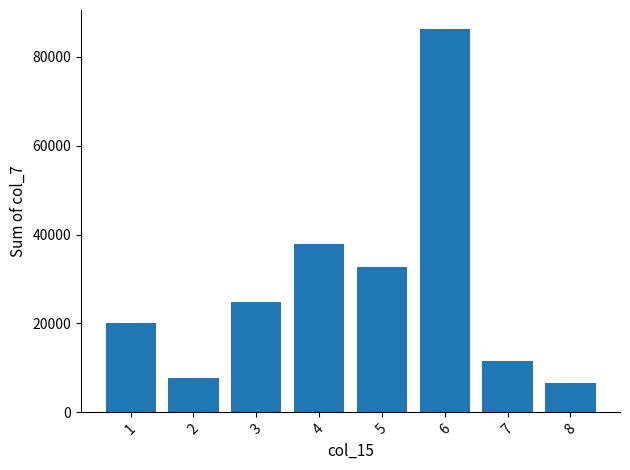

Reading left to right, list all the values displayed in this chart.

1=20200	2=7800	3=24900	4=37800	5=32760	6=86250	7=11600	8=6700